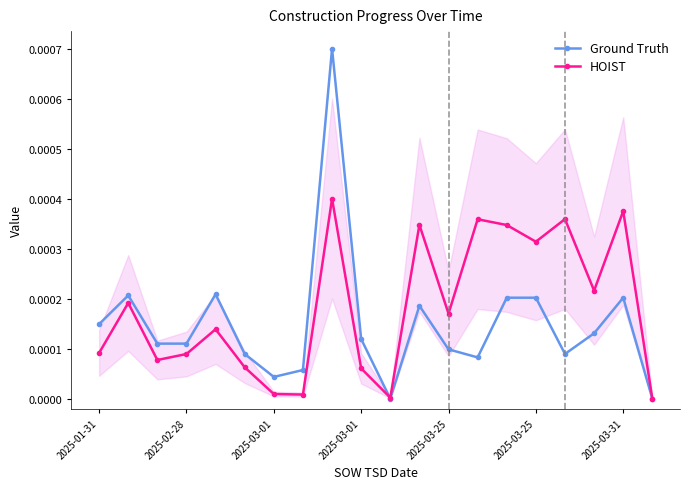

The value of HOIST at 14 is 0.0. True or false?

False